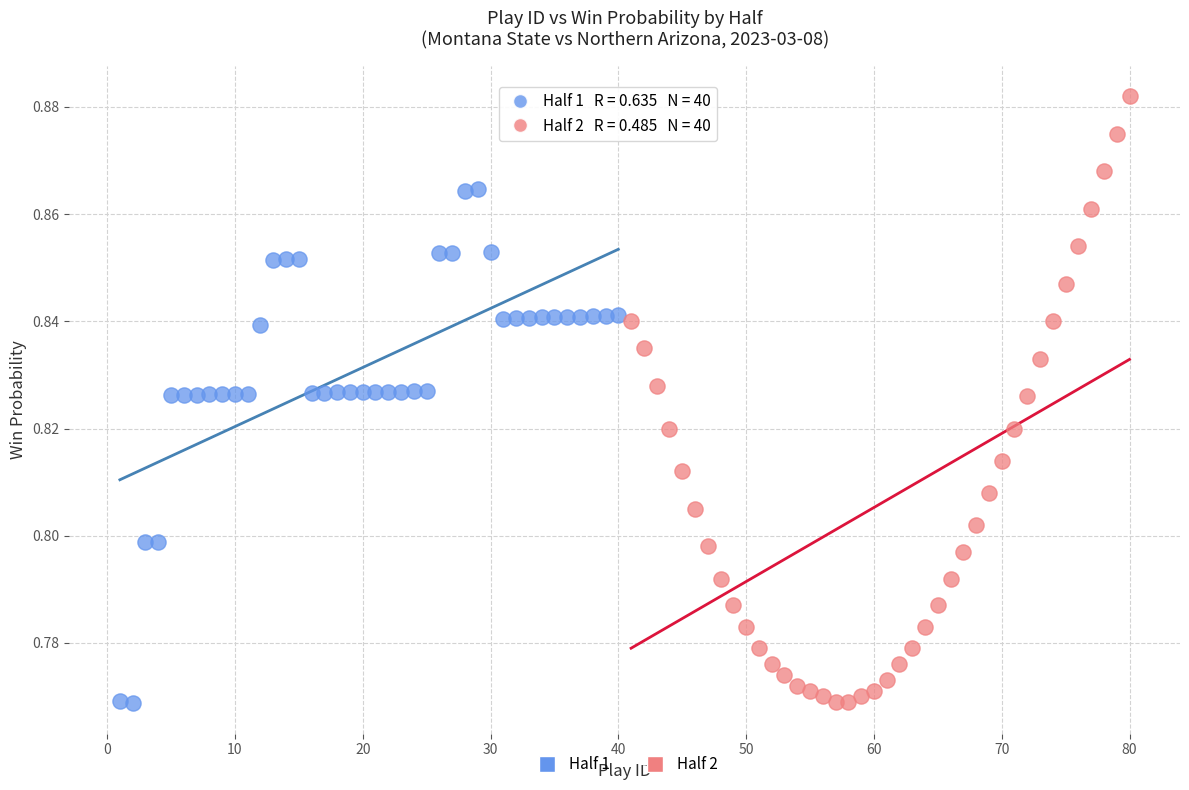

What are all the series names shown in the legend?

Half 1, Half 2